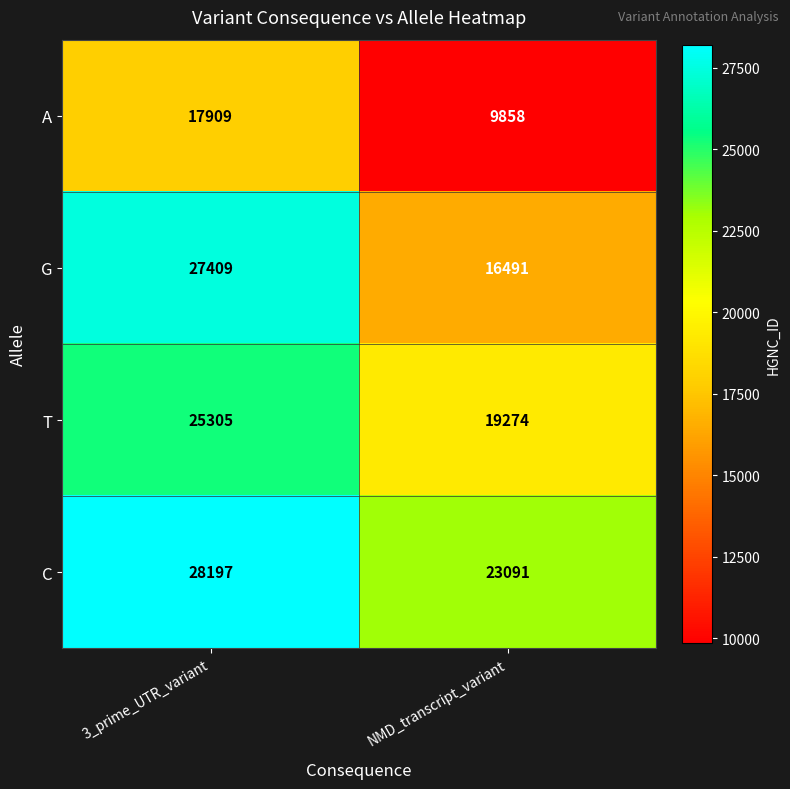

True or false: A has a value of 17909 at 3_prime_UTR_variant.

True